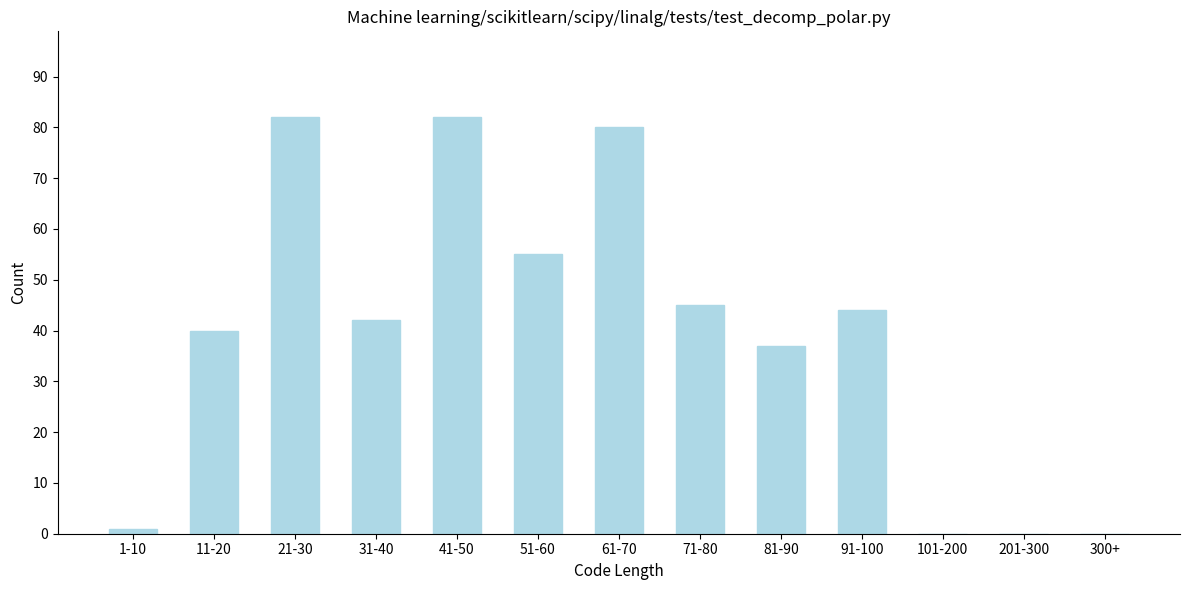

Reading left to right, list all the values displayed in this chart.

1-10=1	11-20=40	21-30=82	31-40=42	41-50=82	51-60=55	61-70=80	71-80=45	81-90=37	91-100=44	101-200=0	201-300=0	300+=0